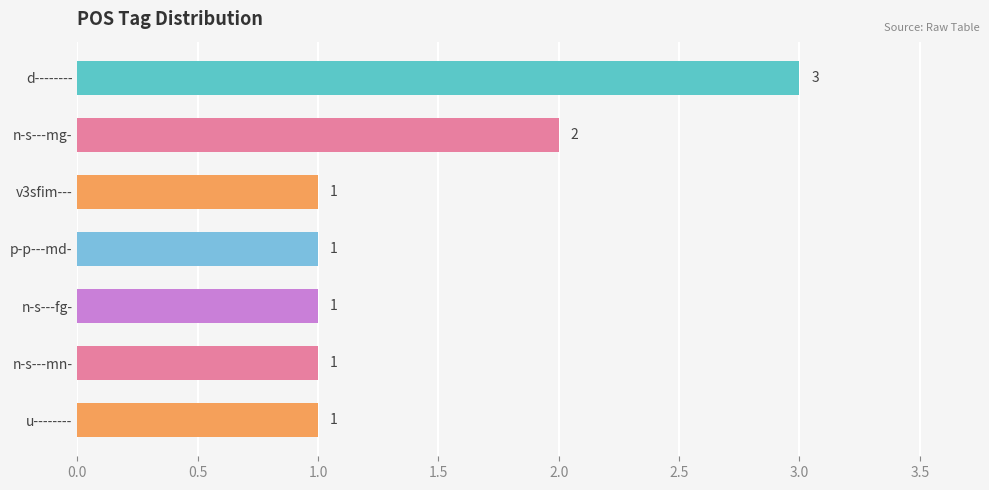

Does the chart contain stacked bars?

No